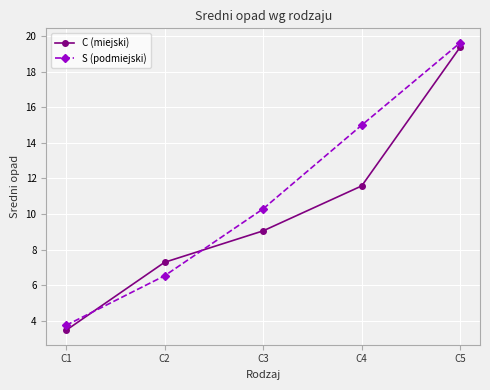

True or false: C (miejski) and S (podmiejski) cross at least once.

True